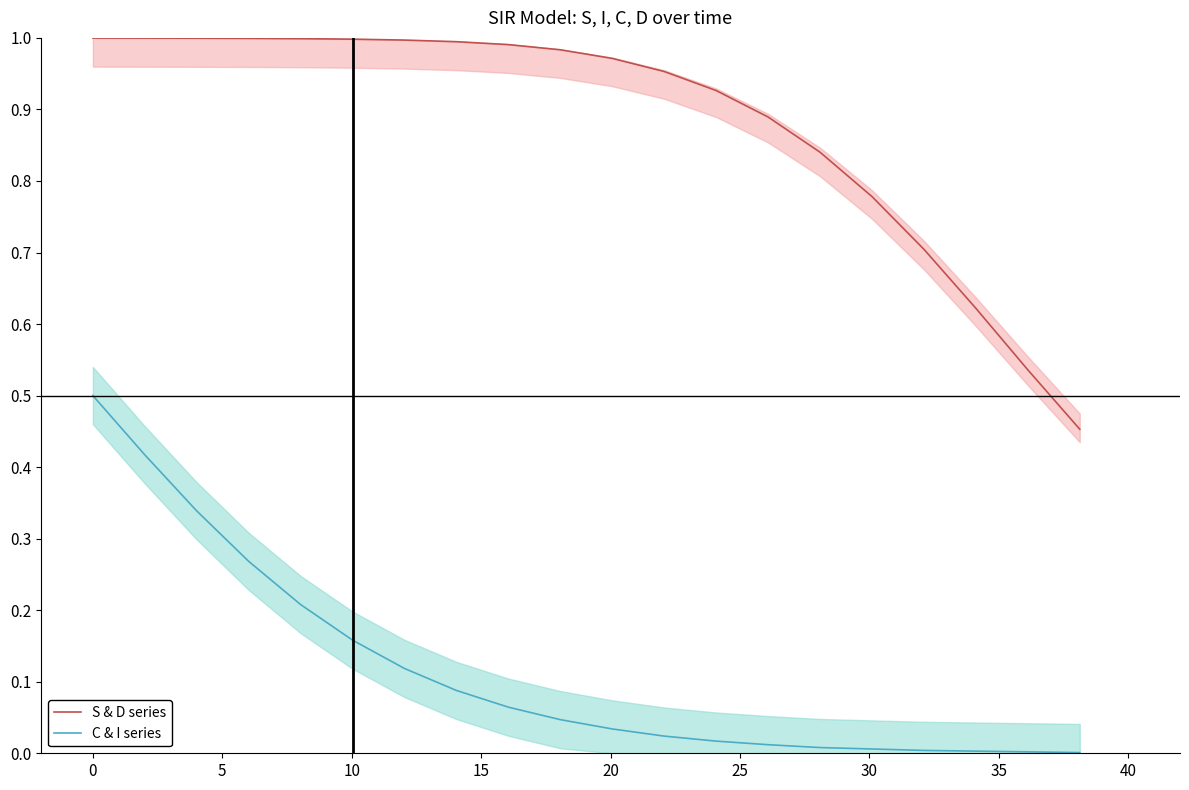

True or false: S & D series and C & I series intersect in this chart.

False